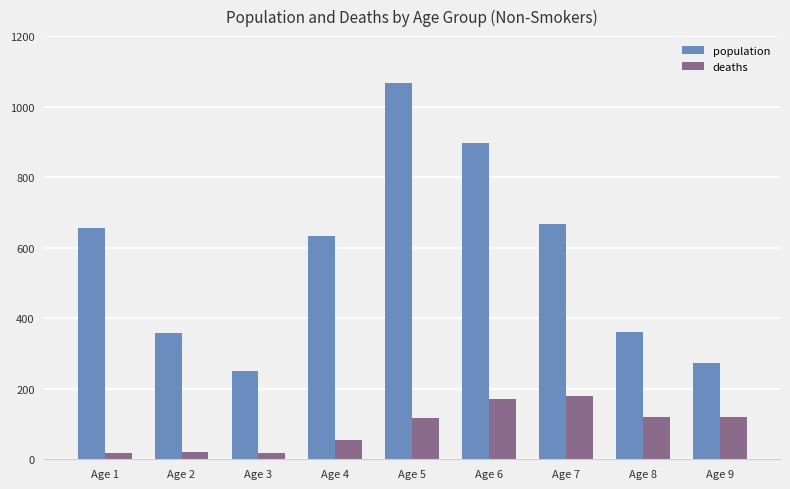

The population series shows 290 at Age 7. True or false?

False